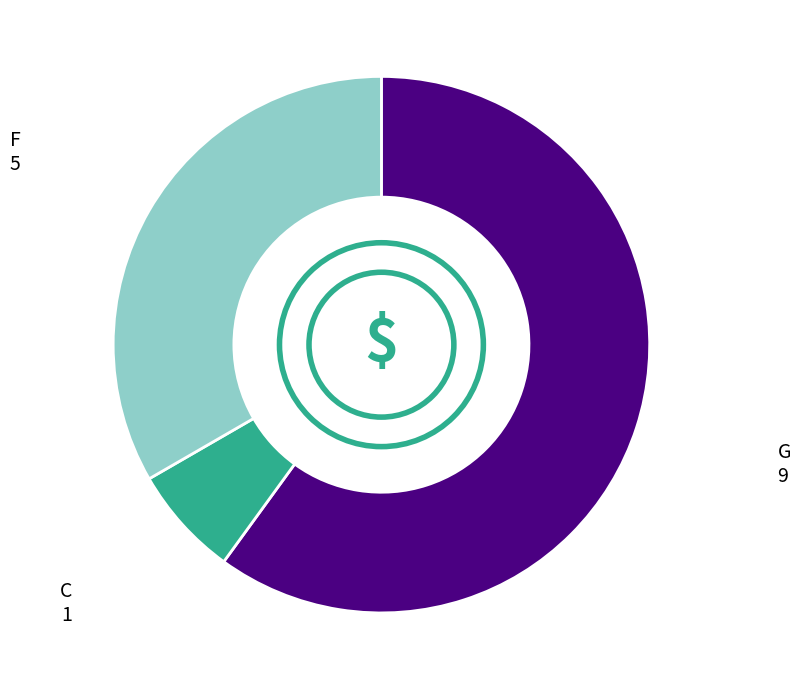

Does G represent more than half of the total?

Yes